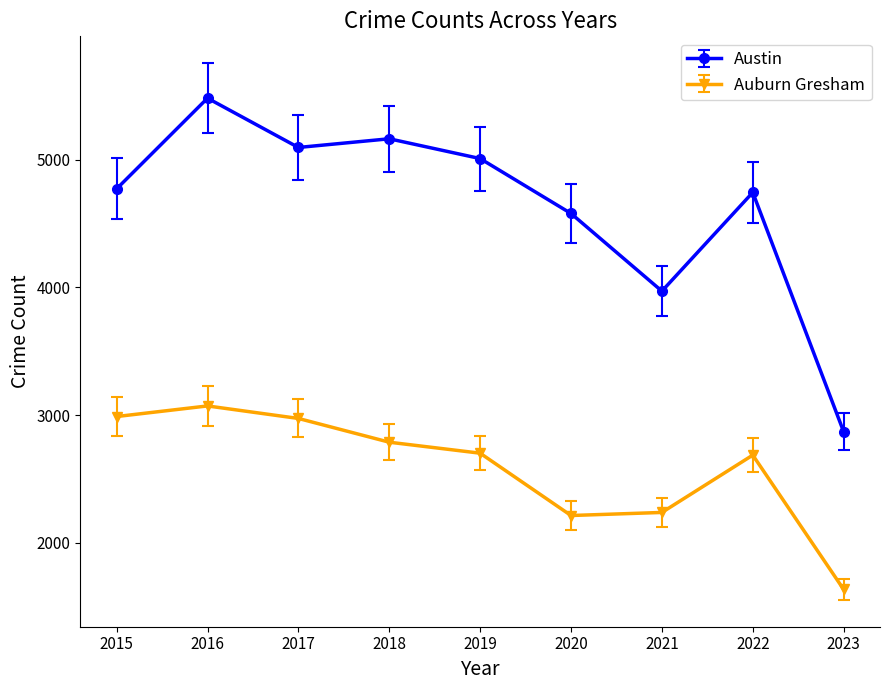

How many categories are shown in the chart?

9